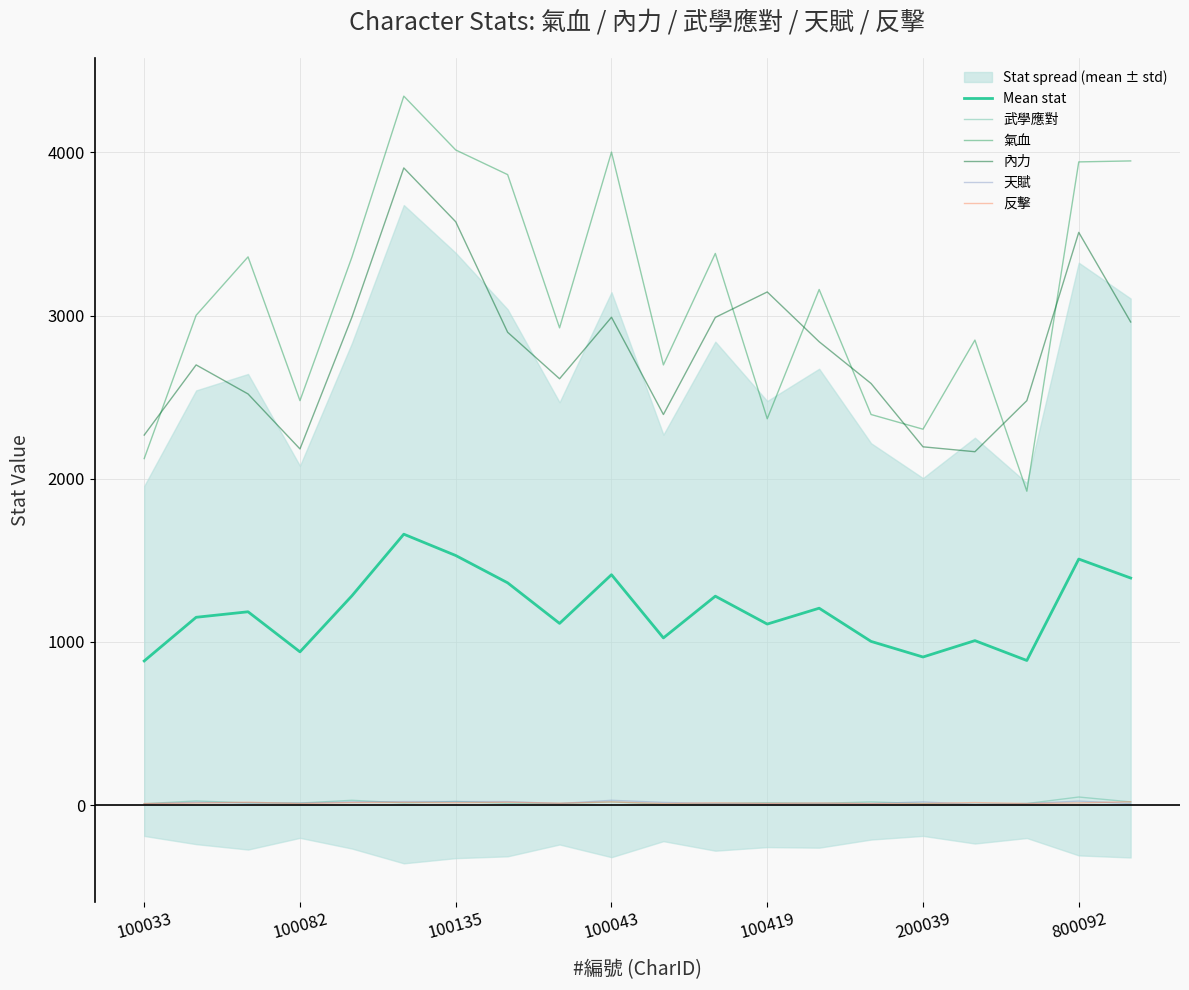

Reading left to right, extract all data points from this chart.

Mean stat: 883.8	1151.4	1185.2	939.6	1282.8	1660.6	1530.0	1362.6	1114.0	1412.4	1025.0	1280.8	1109.8	1207.0	1003.6	908.0	1008.4	886.6	1508.2	1392.0
武學應對: 9.0	26.0	14.0	13.0	30.0	14.0	23.0	11.0	10.0	20.0	6.0	10.0	15.0	11.0	20.0	10.0	5.0	10.0	50.0	20.0
氣血: 2124.0	3002.0	3360.0	2479.0	3358.0	4345.0	4015.0	3864.0	2925.0	4002.0	2698.0	3381.0	2368.0	3160.0	2394.0	2304.0	2850.0	1924.0	3942.0	3948.0
內力: 2268.0	2698.0	2520.0	2183.0	2990.0	3905.0	3575.0	2898.0	2613.0	2990.0	2394.0	2989.0	3145.0	2840.0	2584.0	2196.0	2166.0	2479.0	3510.0	2961.0
天賦: 8.0	18.0	14.0	13.0	20.0	22.0	22.0	22.0	10.0	30.0	17.0	10.0	10.0	11.0	10.0	20.0	5.0	10.0	25.0	10.0
反擊: 10.0	13.0	18.0	10.0	16.0	17.0	15.0	18.0	12.0	20.0	10.0	14.0	11.0	13.0	10.0	10.0	16.0	10.0	14.0	21.0